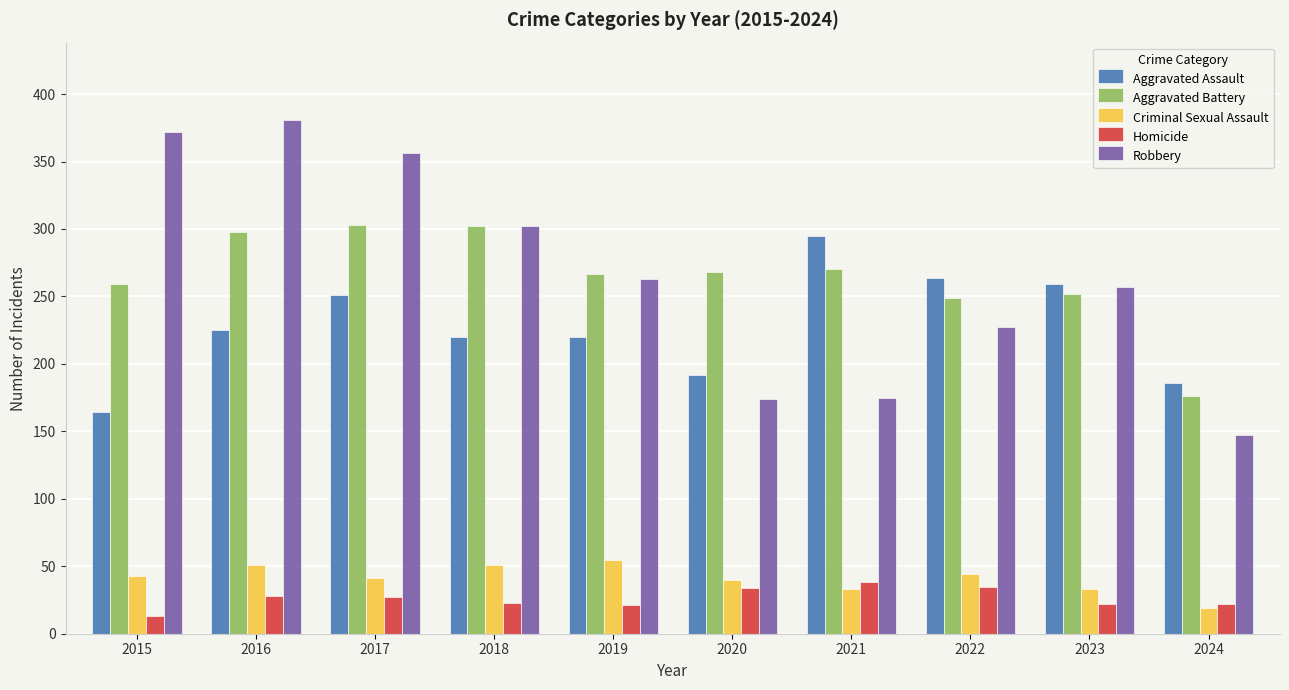

How many categories are shown in the chart?

10